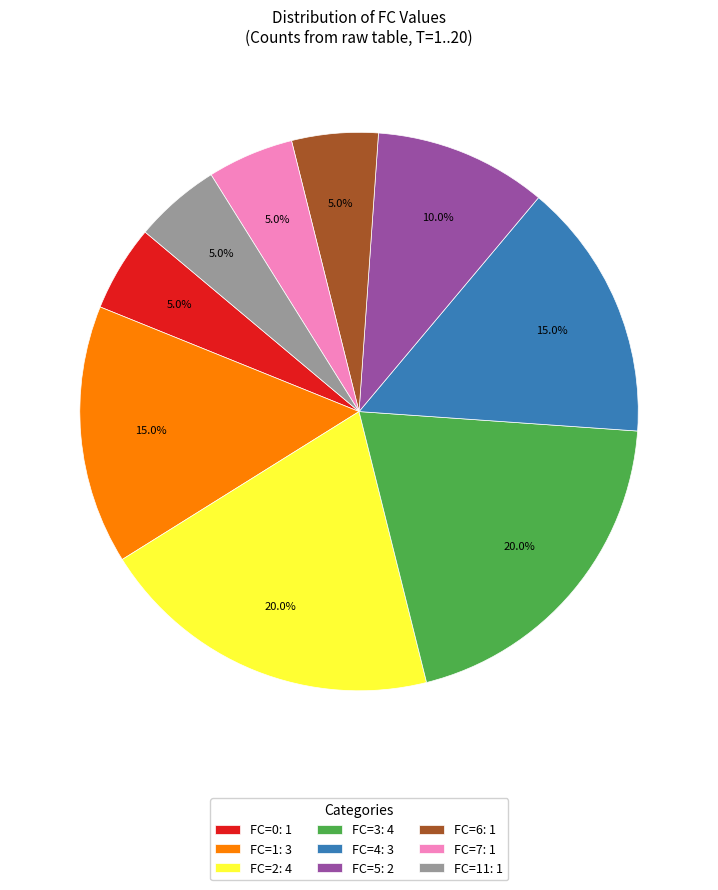

How many slices are in this pie chart?

9